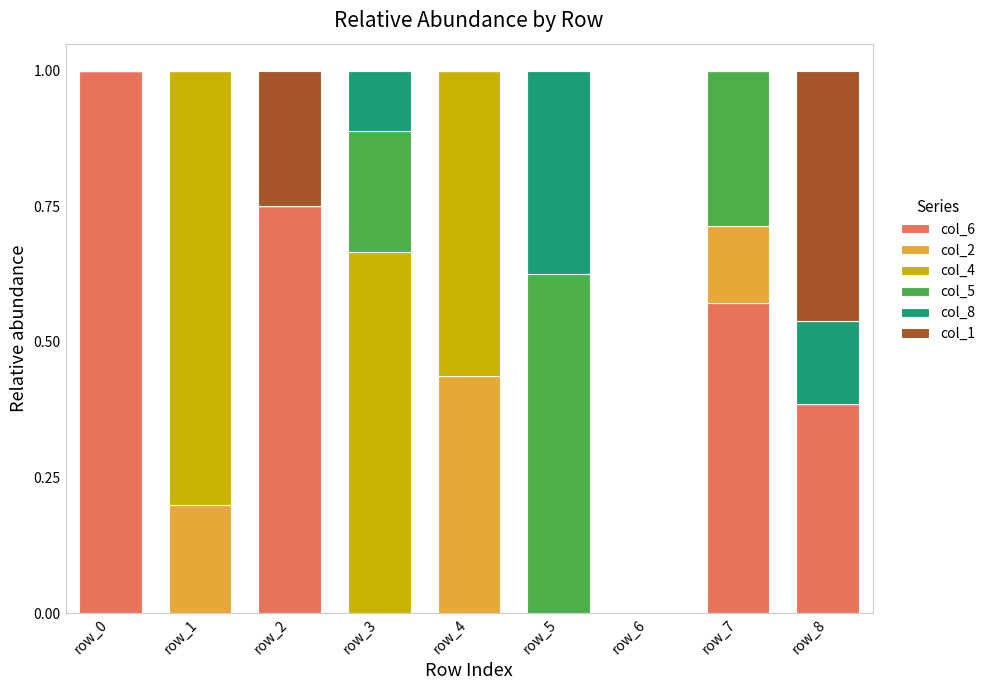

What is the total value across all series at row_2?

1.0